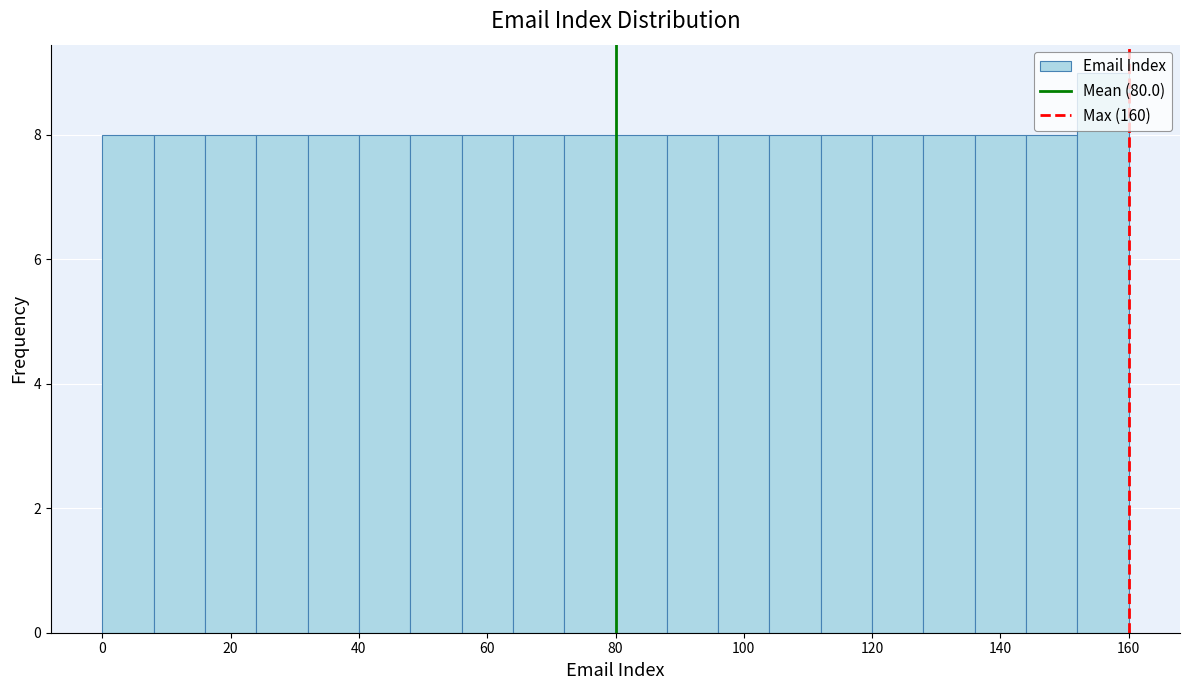

Reading left to right, list every bar in this chart as the range it spans on the x-axis followed by its height. The values are not printed on the chart, so give them approximately, as read against the axis.

0 to 8: 8
8 to 16: 8
16 to 24: 8
24 to 32: 8
32 to 40: 8
40 to 48: 8
48 to 56: 8
56 to 64: 8
64 to 72: 8
72 to 80: 8
80 to 88: 8
88 to 96: 8
96 to 104: 8
104 to 112: 8
112 to 120: 8
120 to 128: 8
128 to 136: 8
136 to 144: 8
144 to 152: 8
152 to 160: 9